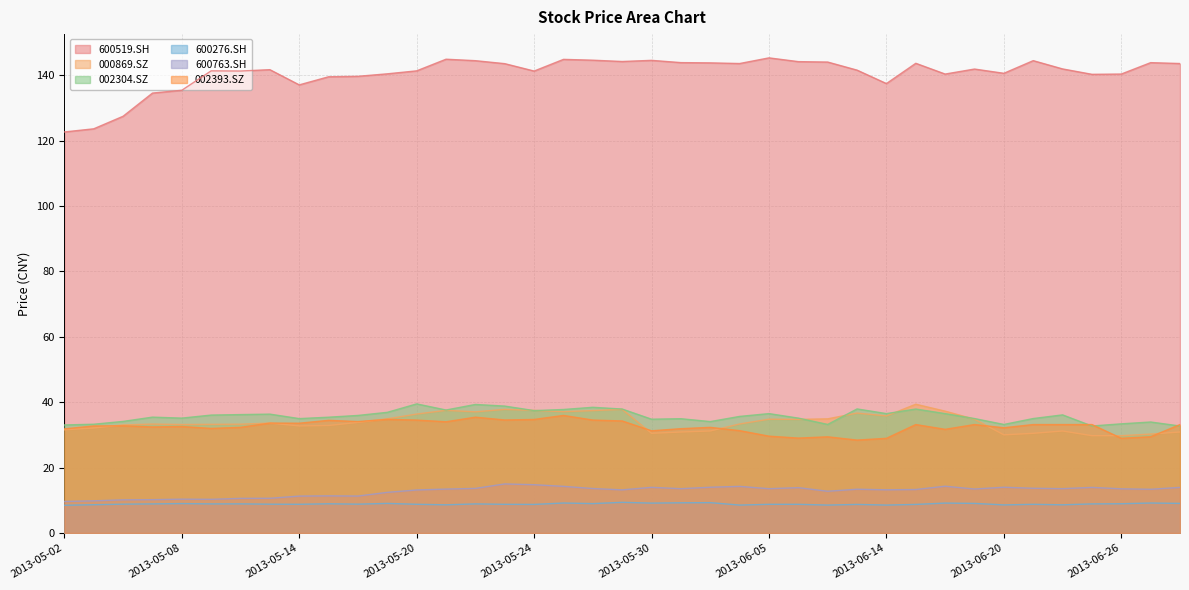

True or false: 002304.SZ and 002393.SZ intersect in this chart.

True